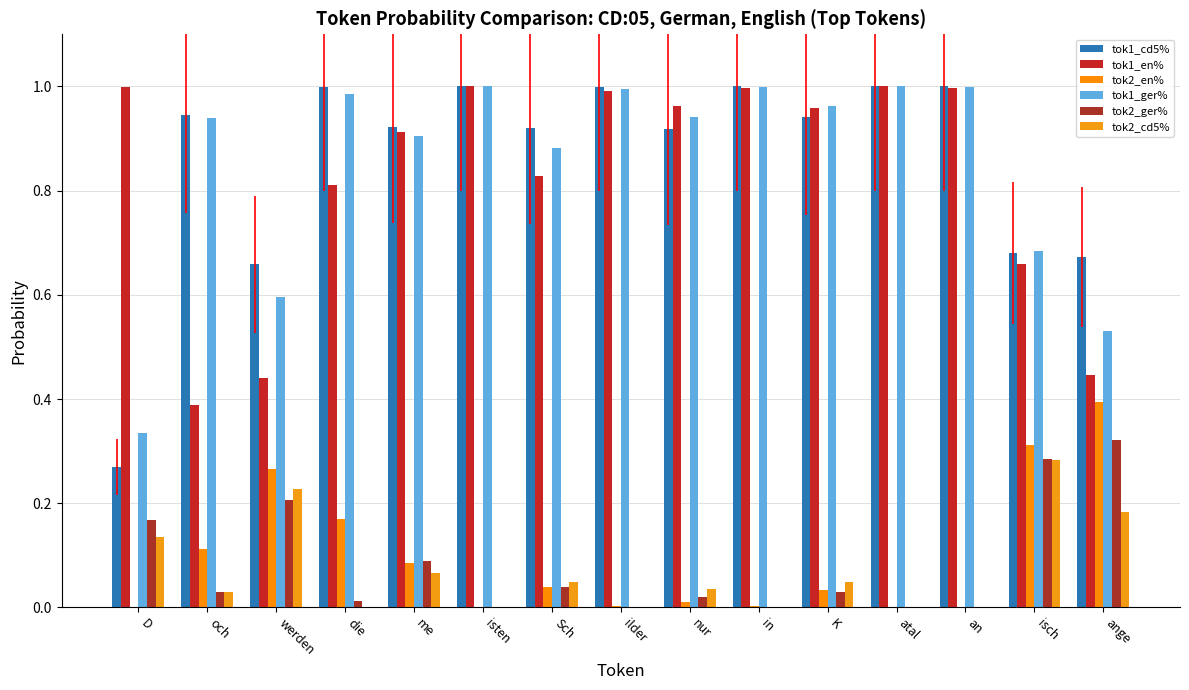

The tok2_ger% series shows 0.0 at nur. True or false?

True